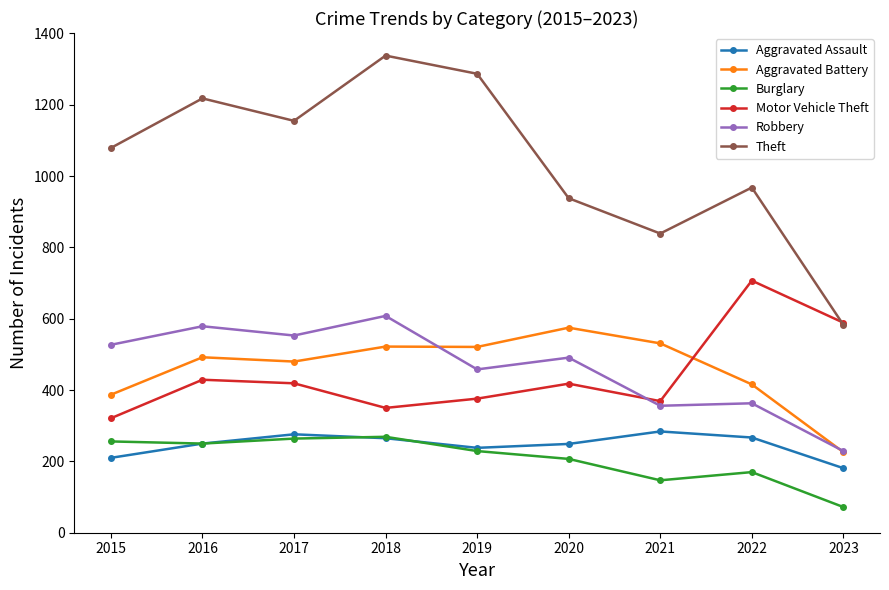

How many lines are shown in the chart?

6